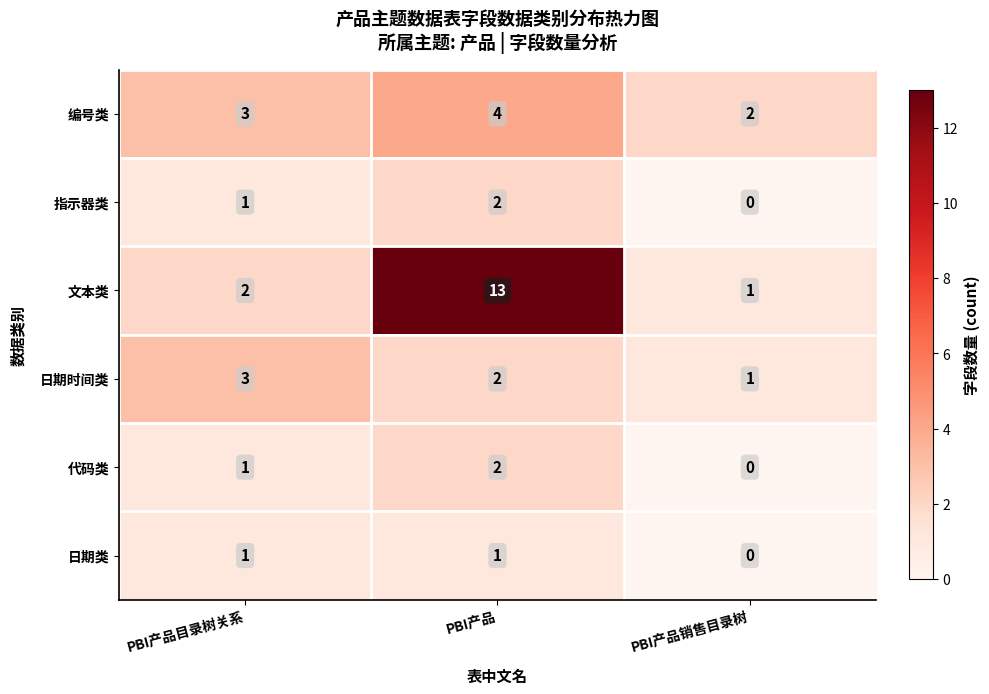

How many data points does each series have?

3